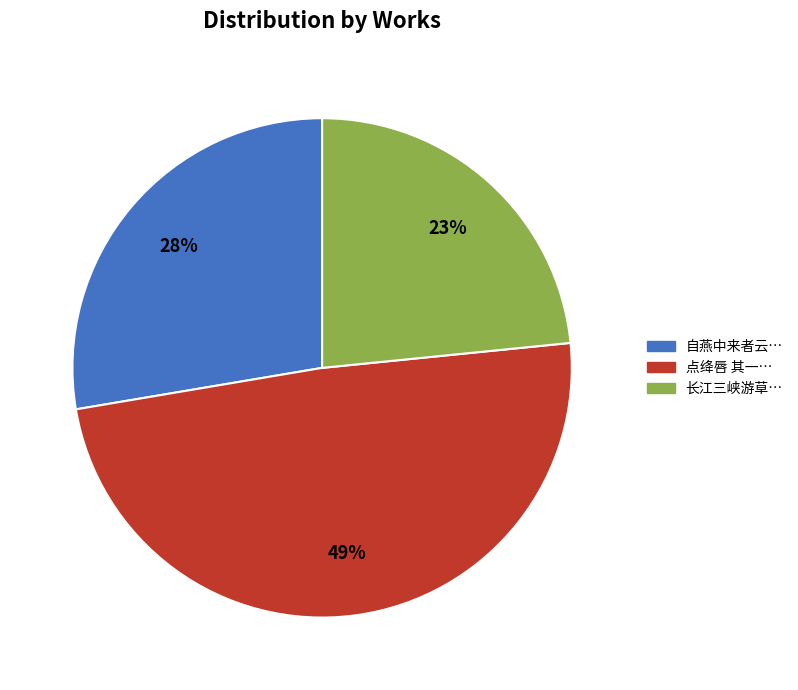

Is there any slice that represents more than half of the pie?

No